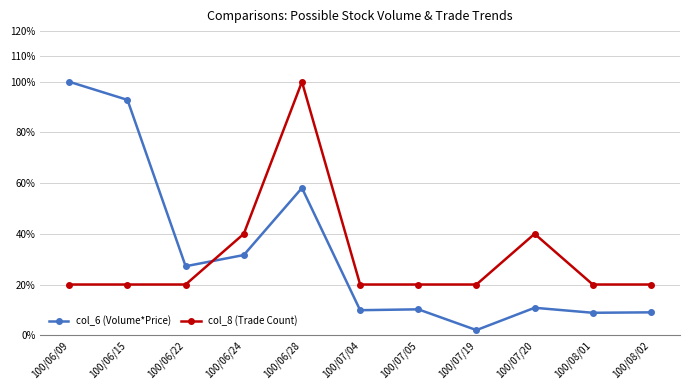

After their last crossing, which series has the higher values: col_6 (Volume*Price) or col_8 (Trade Count)?

col_8 (Trade Count)